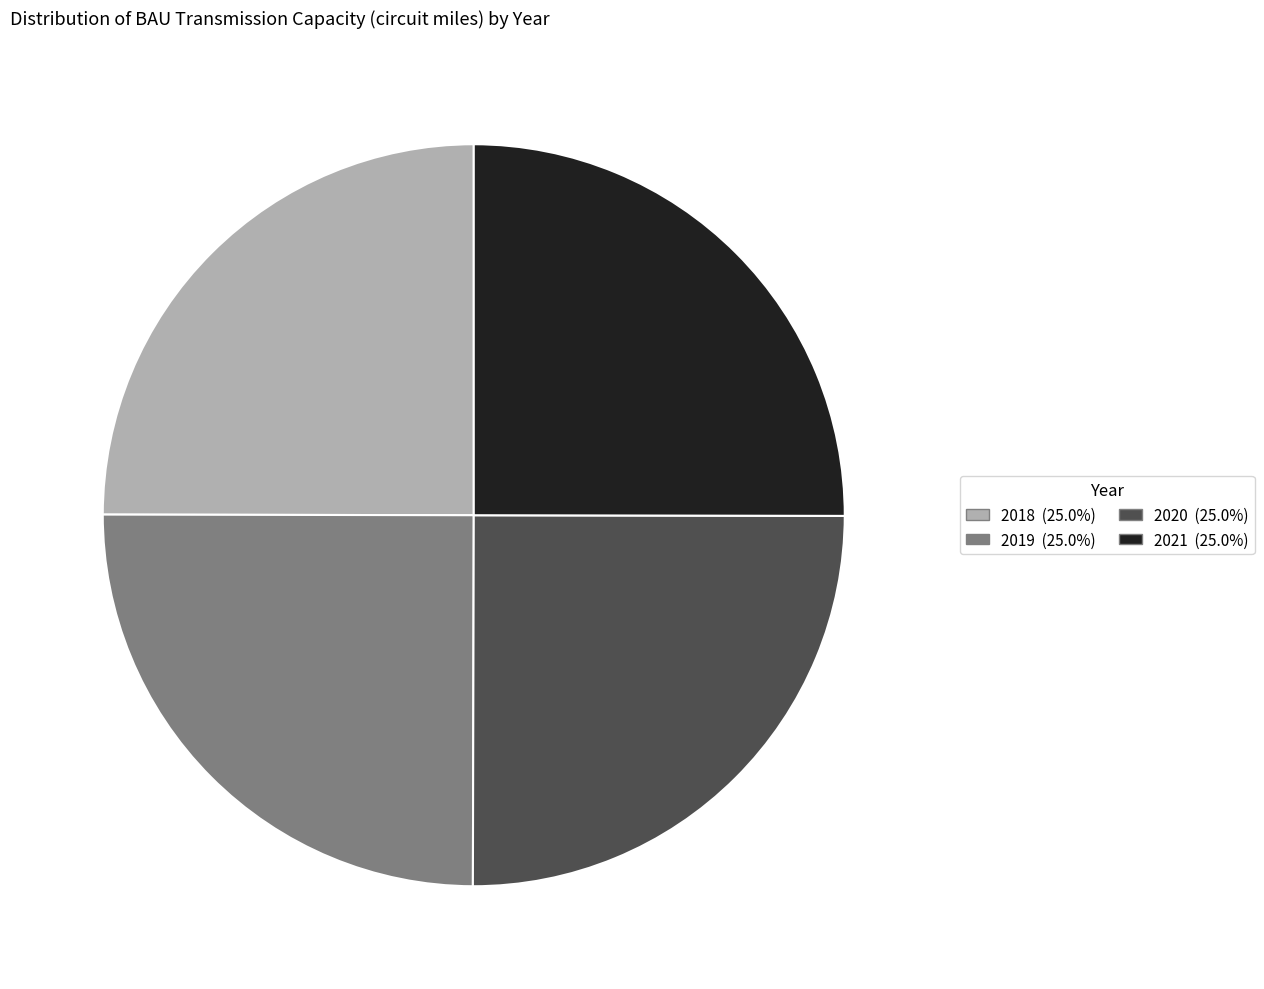

Is there any slice that represents more than half of the pie?

No